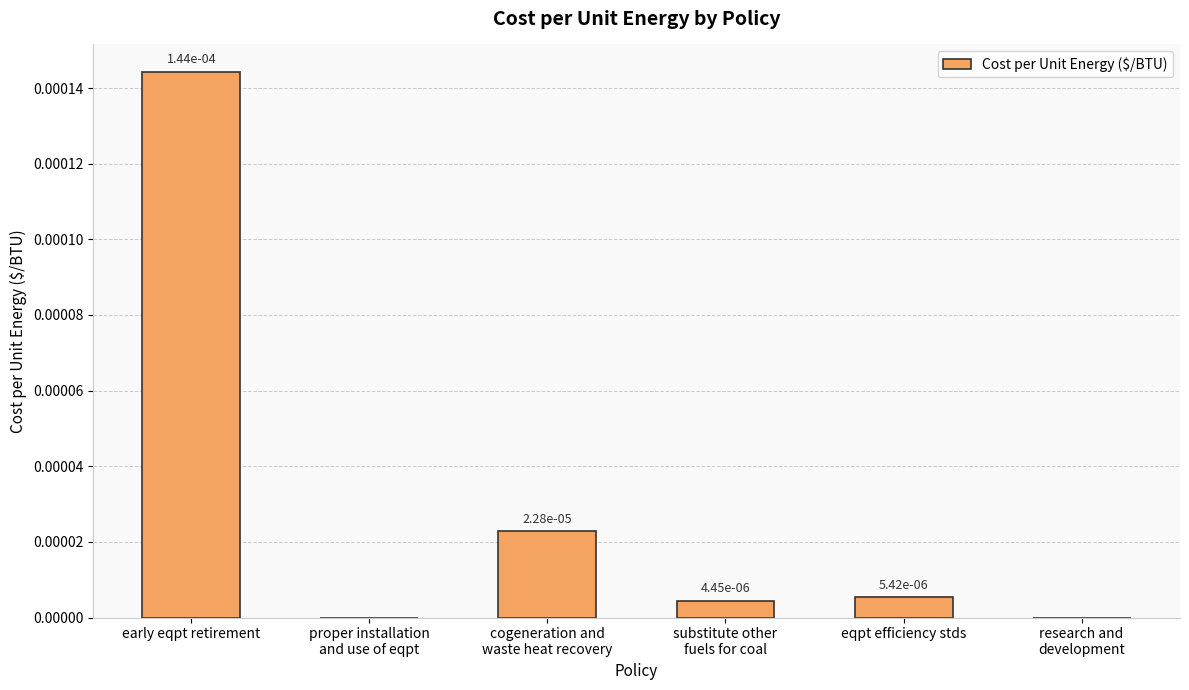

Are the bars horizontal?

No